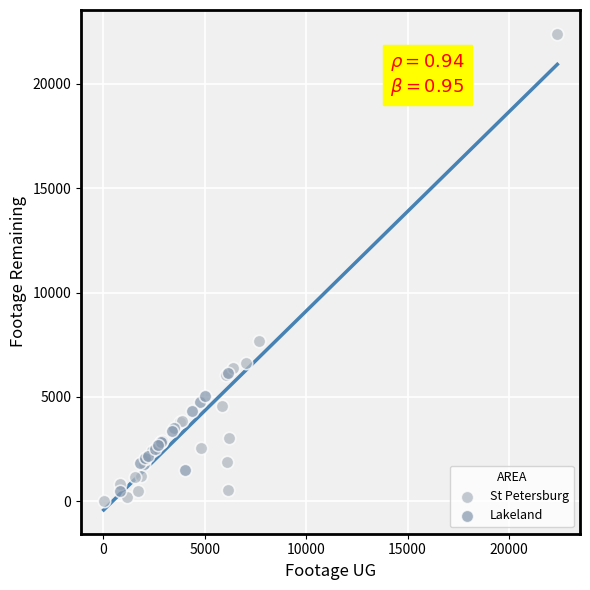

Which series reaches the maximum Y coordinate?

St Petersburg